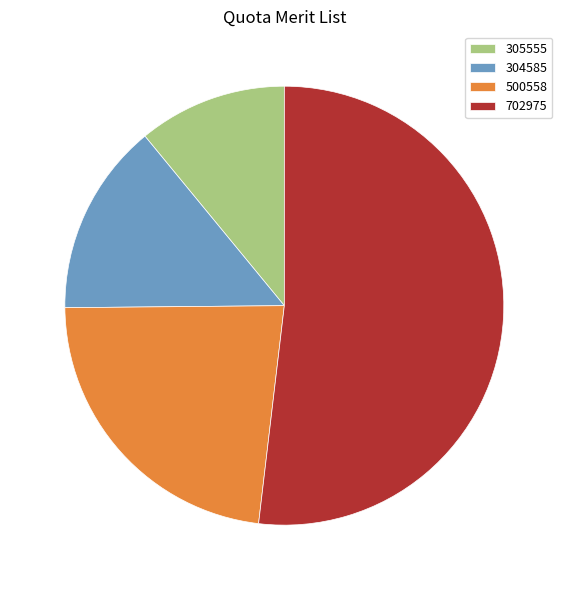

How many segments does this pie chart have?

4